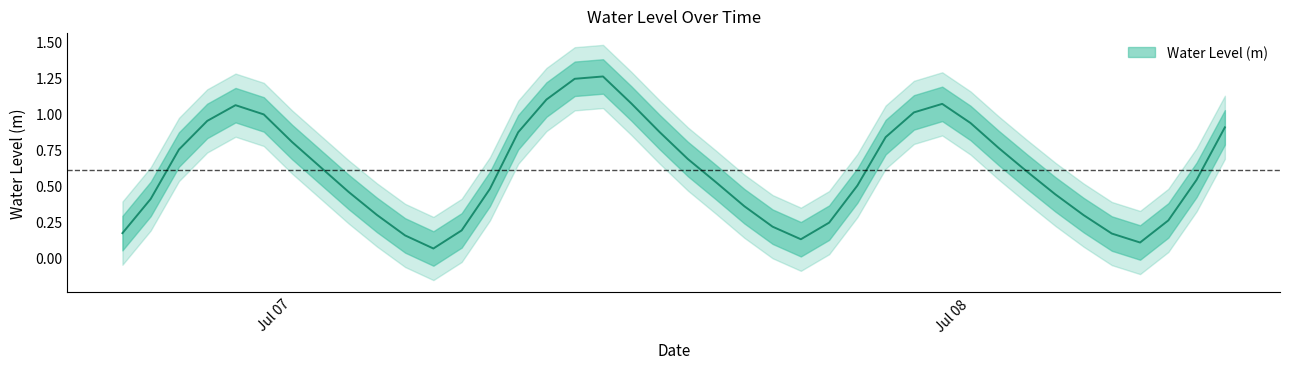

How many lines are shown in the chart?

1